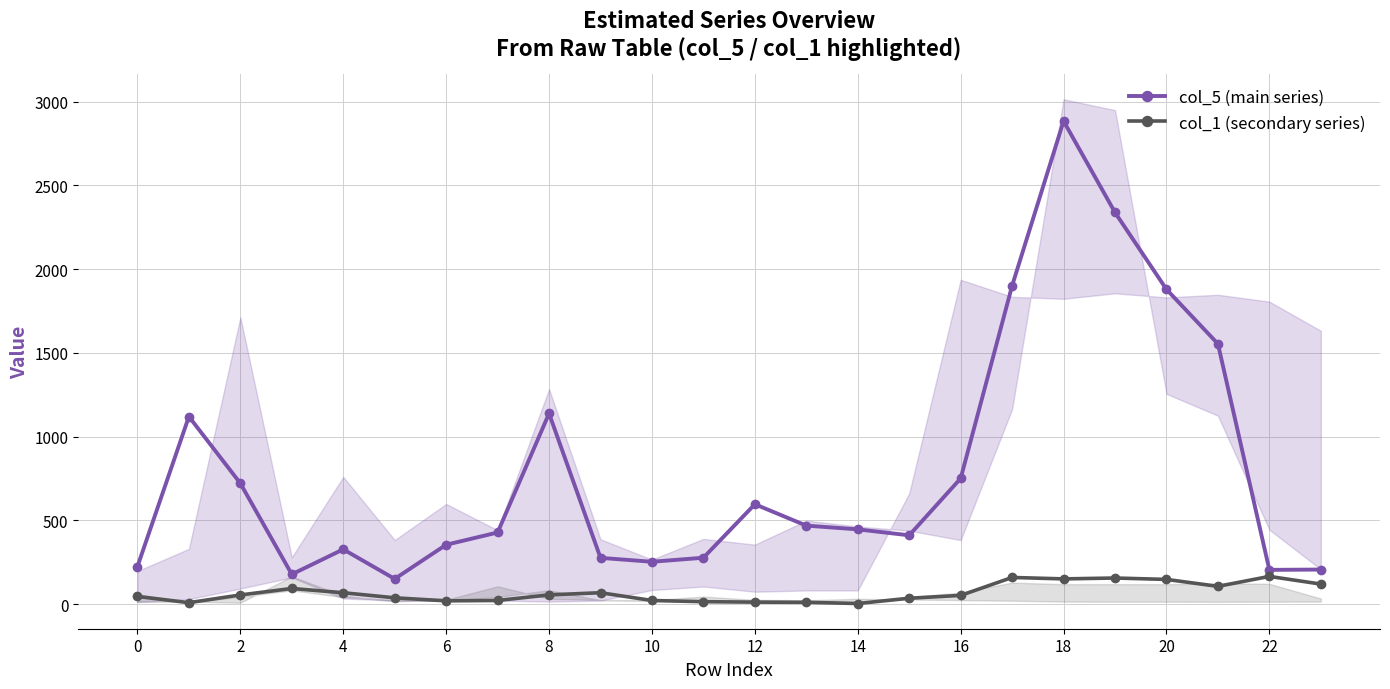

What is the average value of the col_5 (main series) series?

795.2